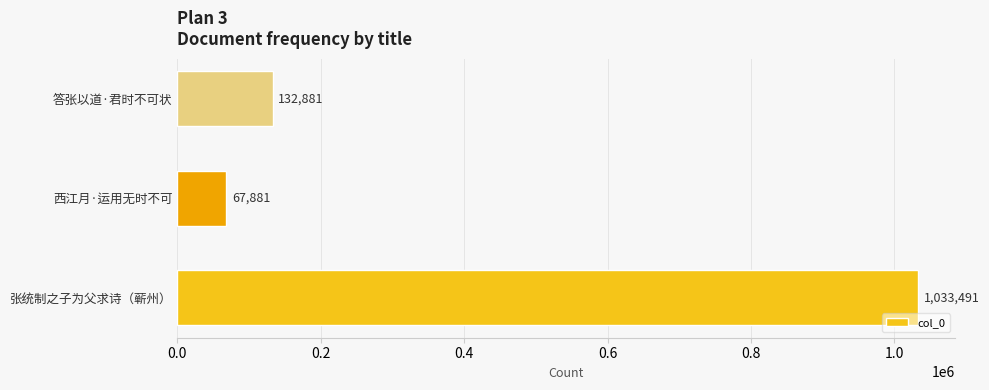

What is the sum of all values?

1234253